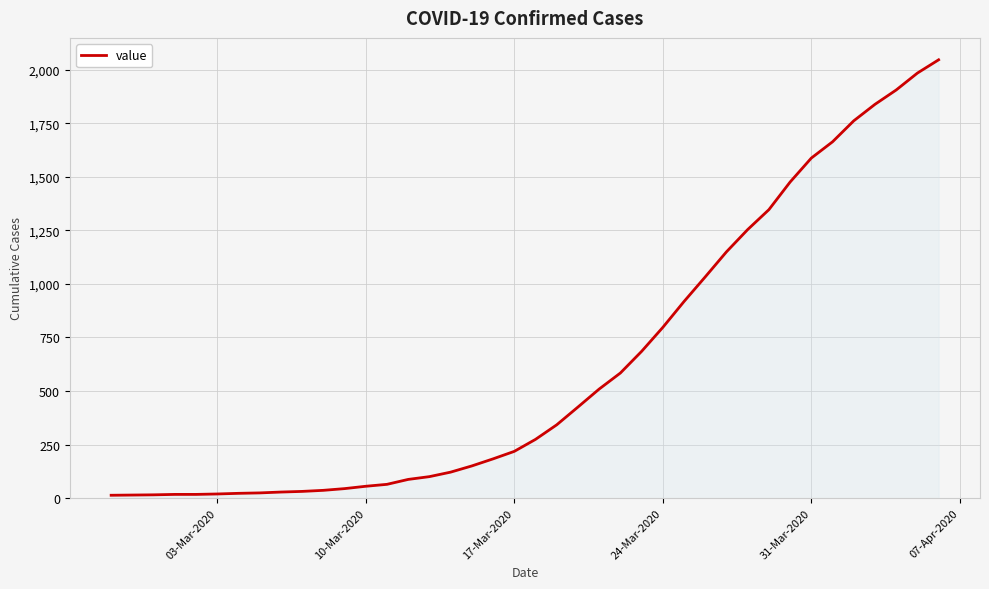

What is the greatest value displayed?

2047